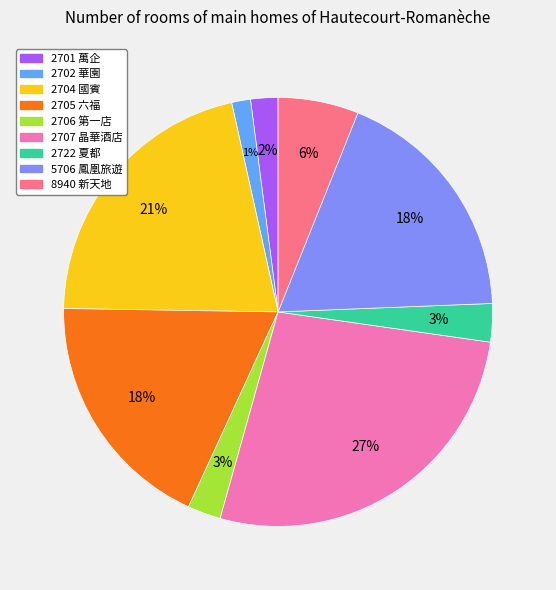

How many segments does this pie chart have?

9